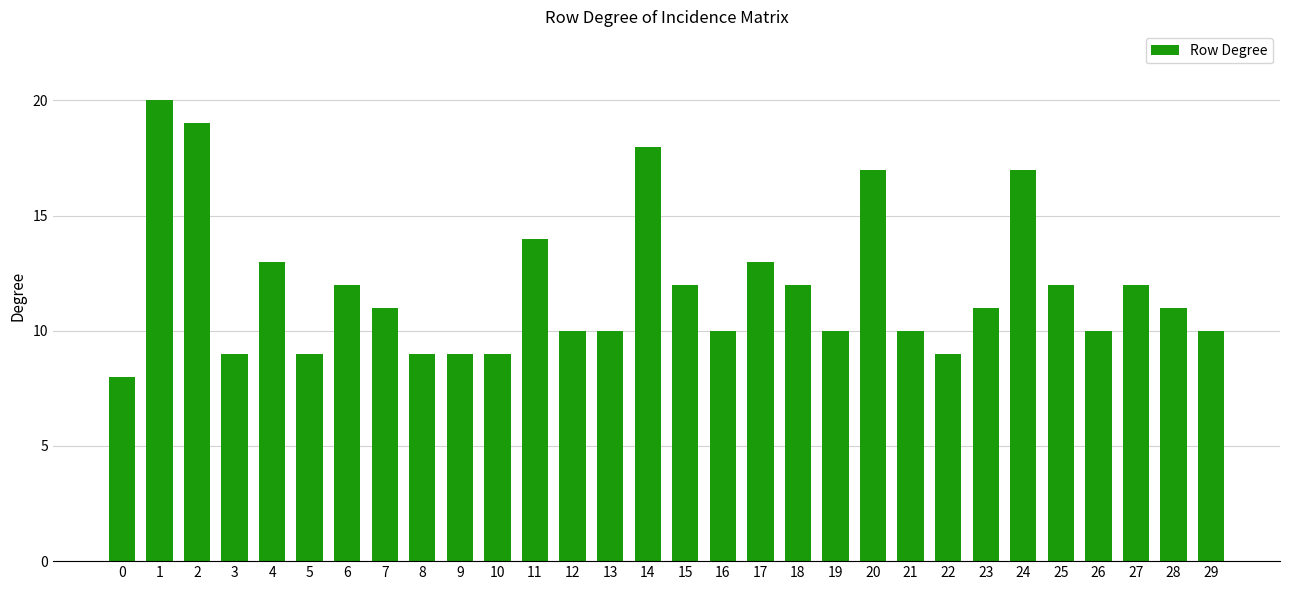

What is the ratio of the value at 13 to the value at 28?

0.9